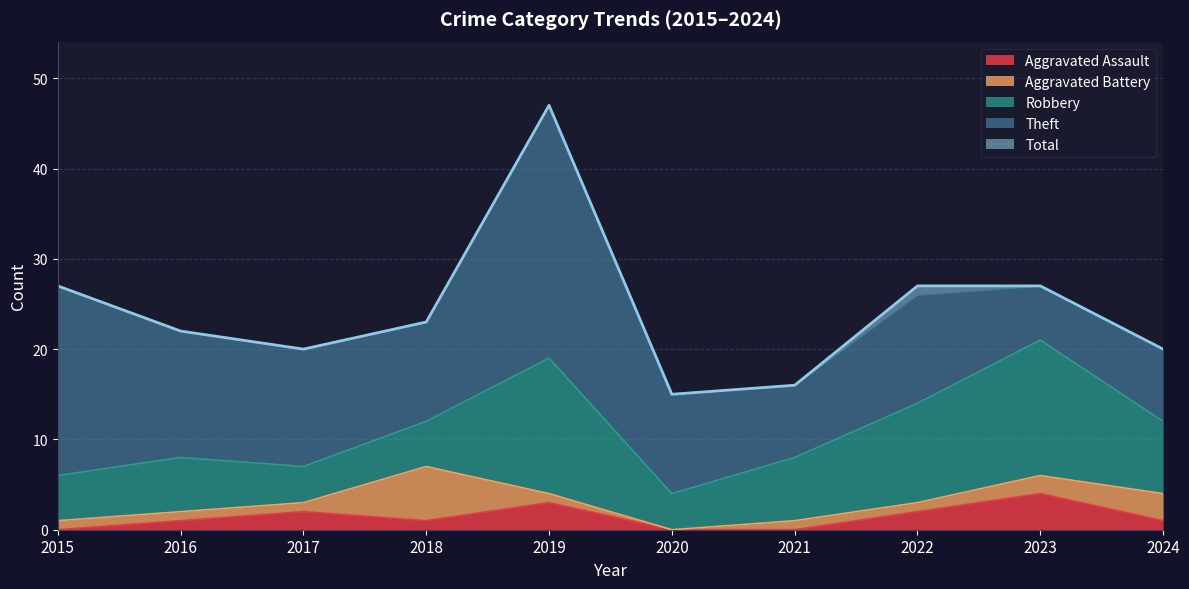

How many values in the Total series are below 23?

5